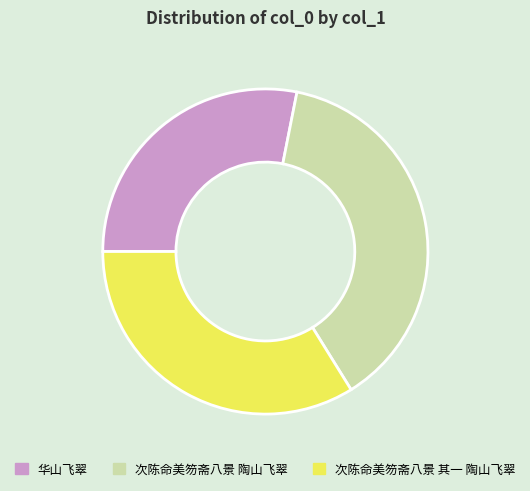

How many segments does this pie chart have?

3